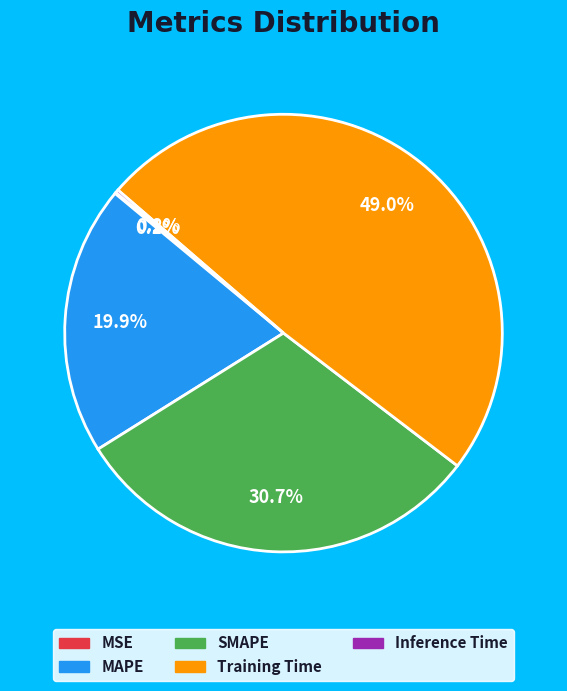

Is there any slice that represents more than half of the pie?

No